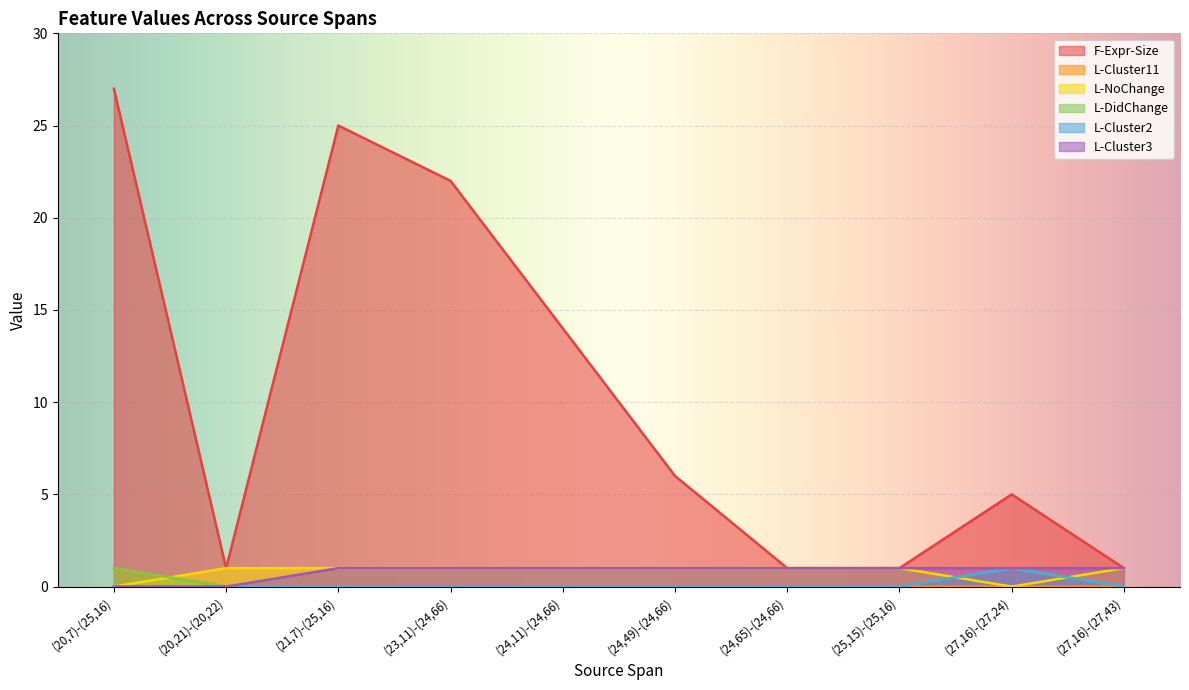

Rank the series by their maximum value, from highest to lowest.

F-Expr-Size, L-Cluster11, L-NoChange, L-DidChange, L-Cluster2, L-Cluster3